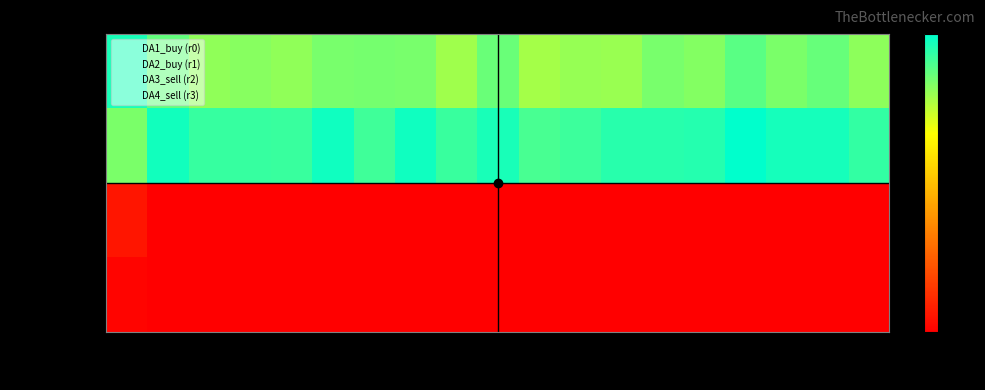

Between 60k and 90k, which is larger?

90k